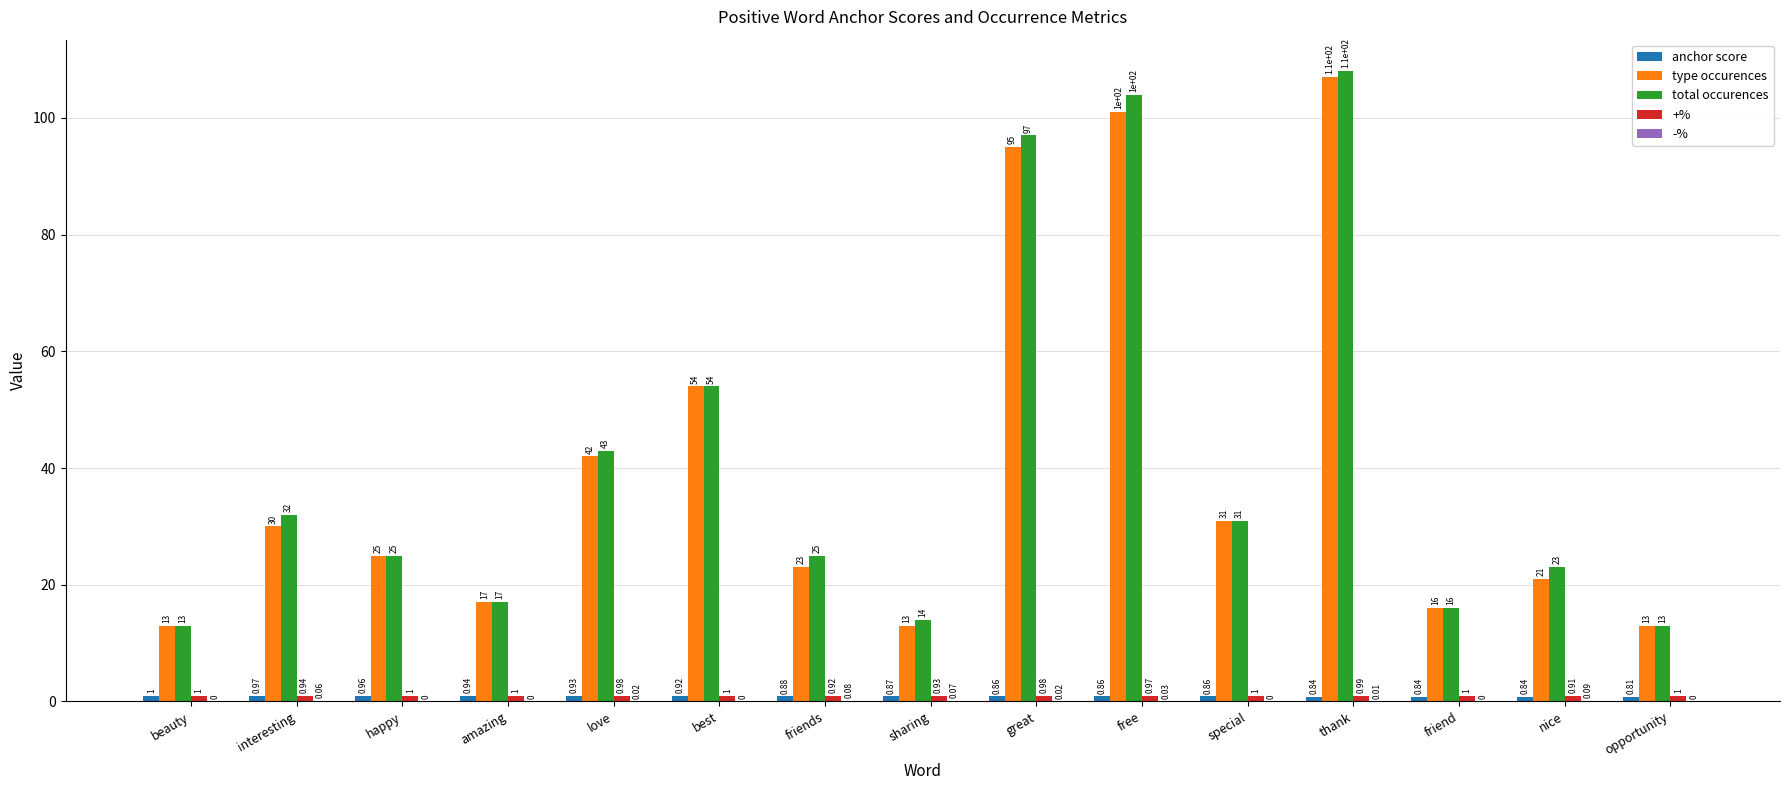

Where is type occurences nearest to the value 60?

best